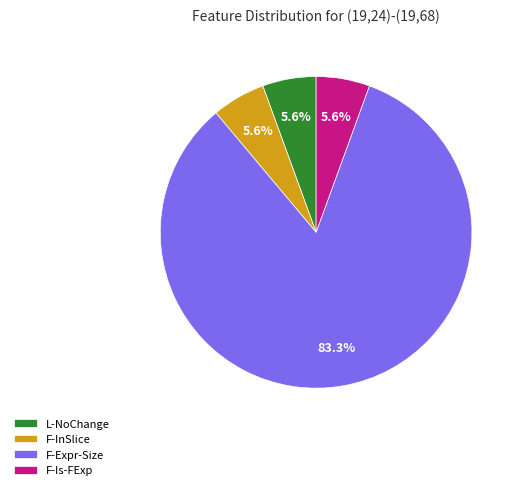

What is the largest slice in the pie chart?

F-Expr-Size